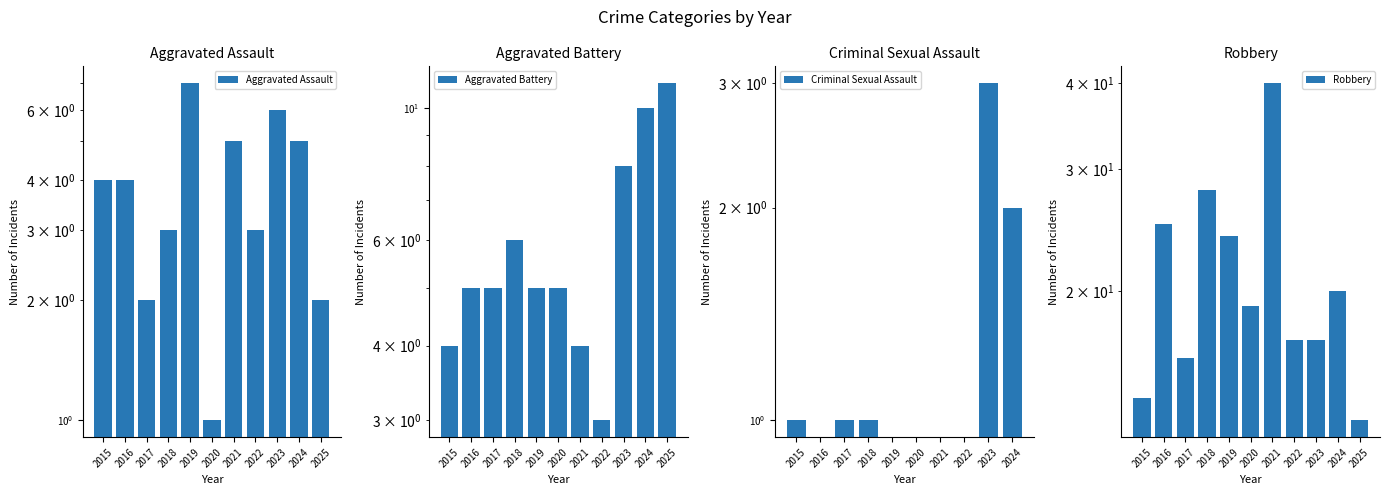

The value of Aggravated Assault at 2019 is 7.0. True or false?

True